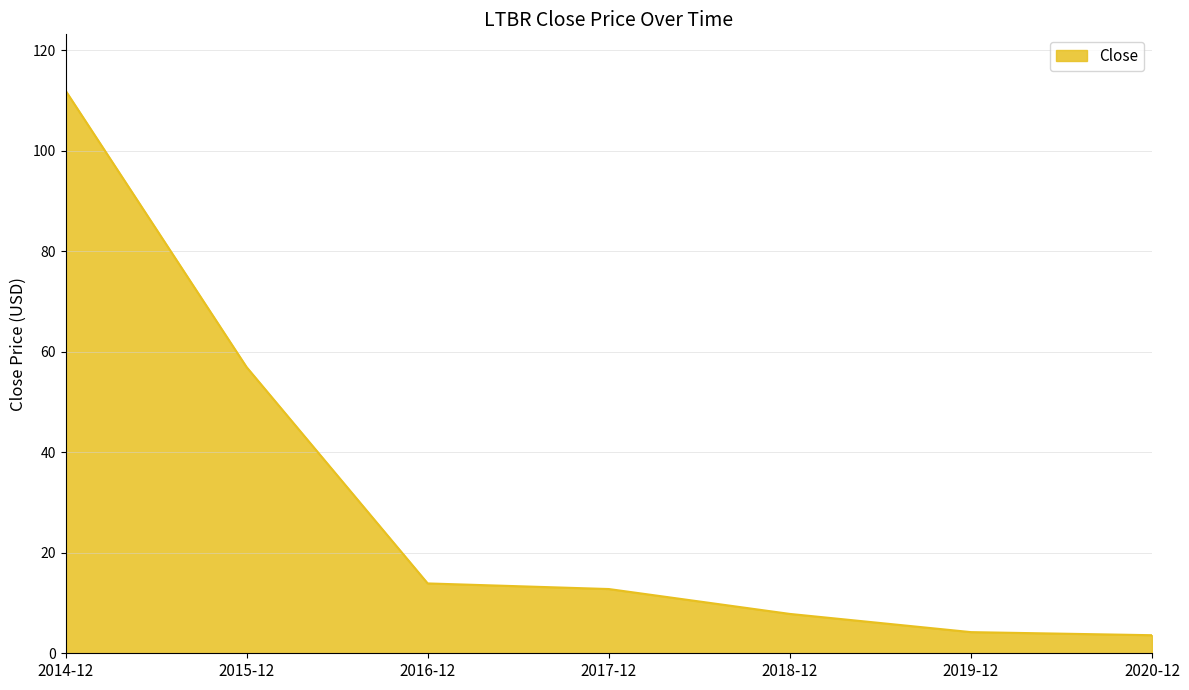

Reading right to left, what are all the values shown in this chart?

2020-12=3.6	2019-12=4.2	2018-12=7.8	2017-12=12.8	2016-12=13.9	2015-12=56.9	2014-12=112.0